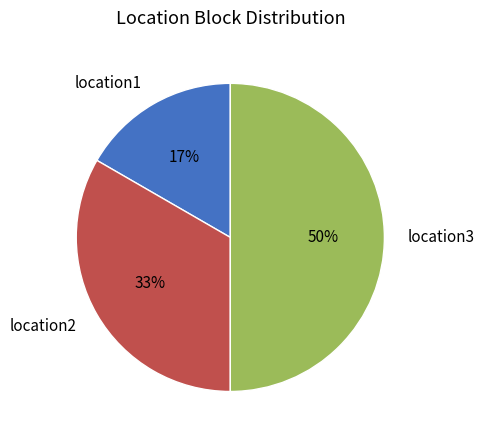

Is the sum of location3 and location1 greater than half?

Yes